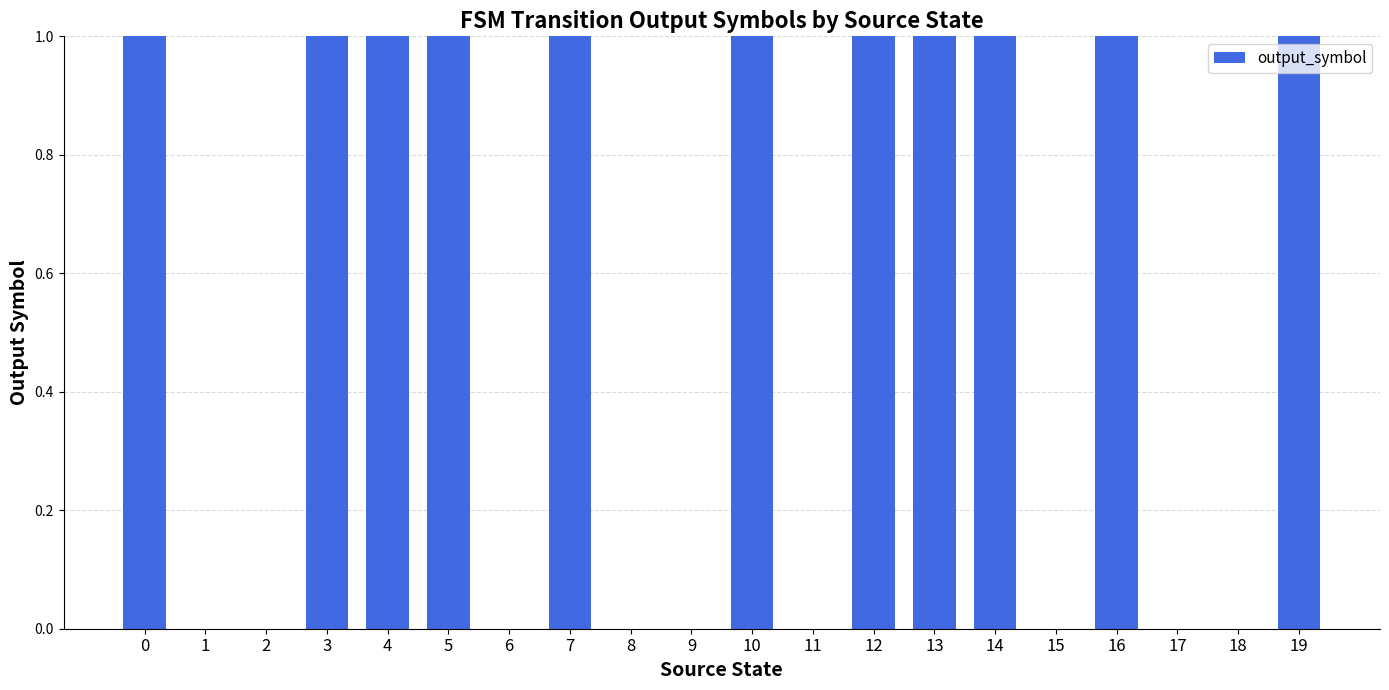

What is the change in value from 11 to 13?

+1